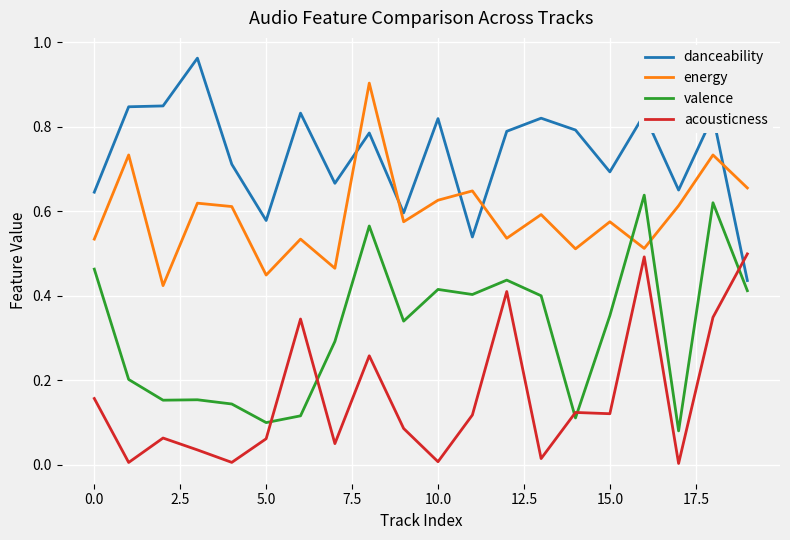

How many intersections are there between danceability and acousticness?

1